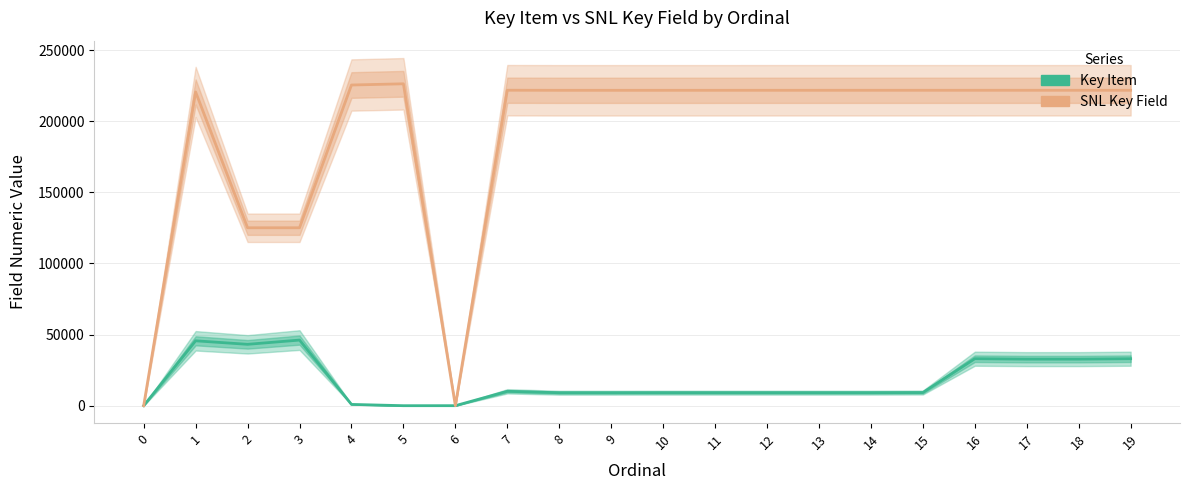

Which series has the largest total across all categories?

SNL Key Field